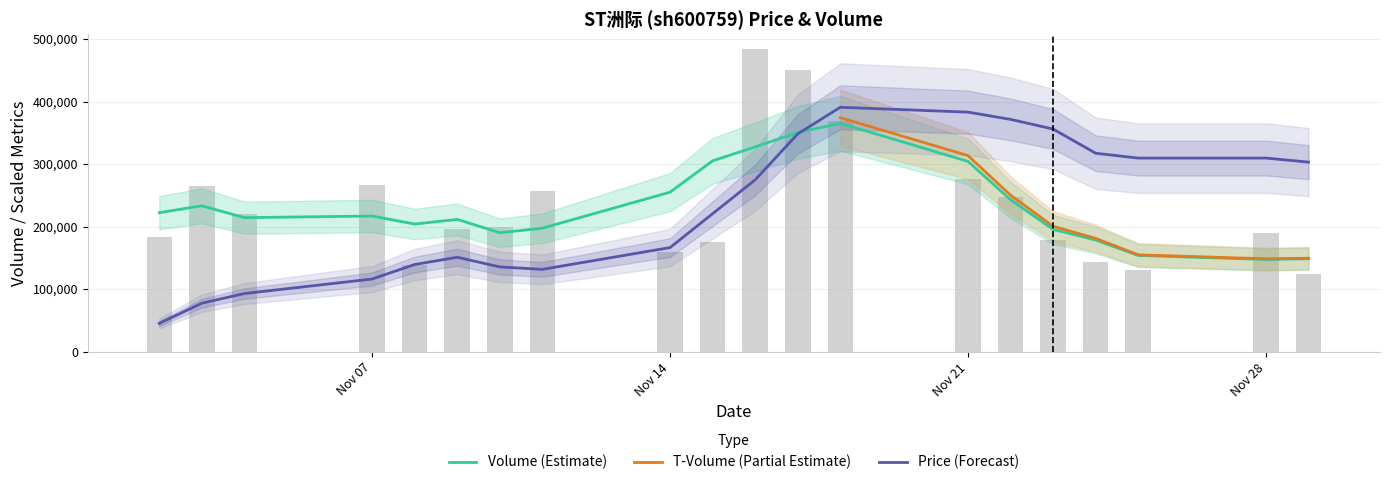

Are the bars horizontal?

No